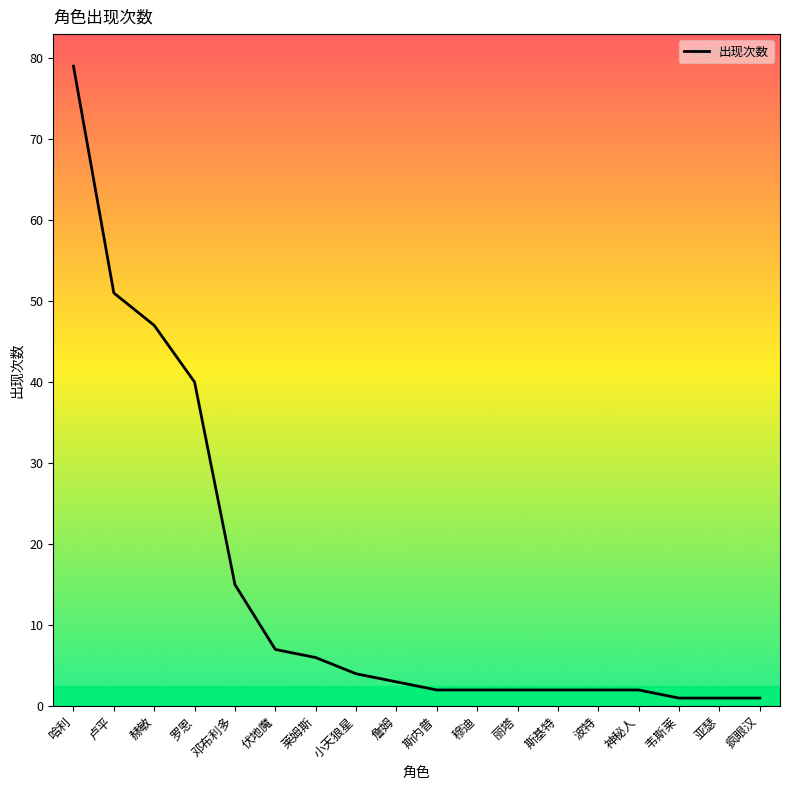

Does the chart have visible grid lines?

No